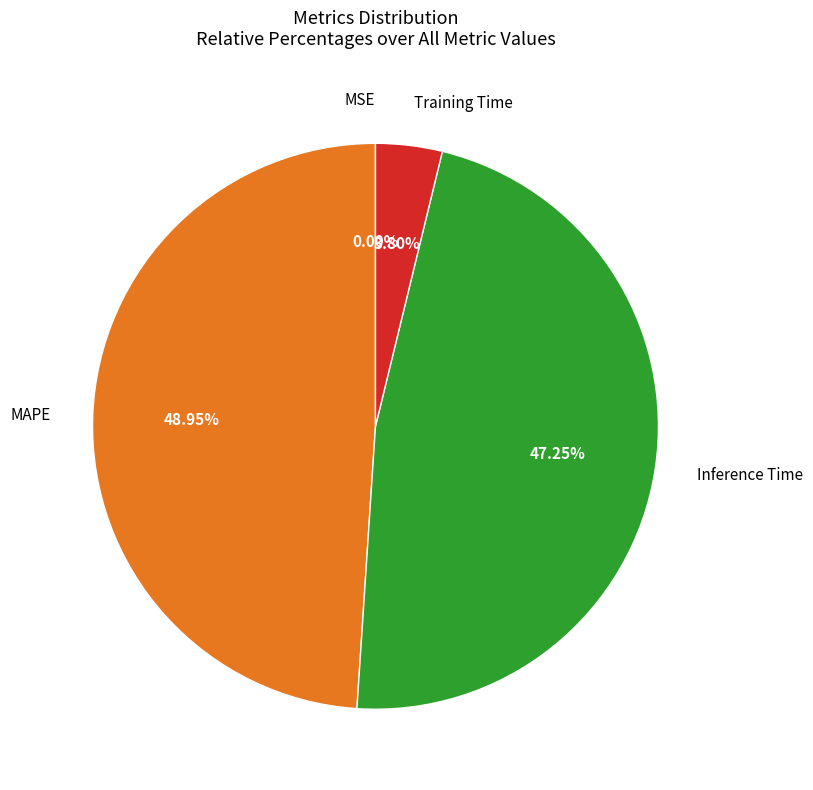

Is there any slice that represents more than half of the pie?

No